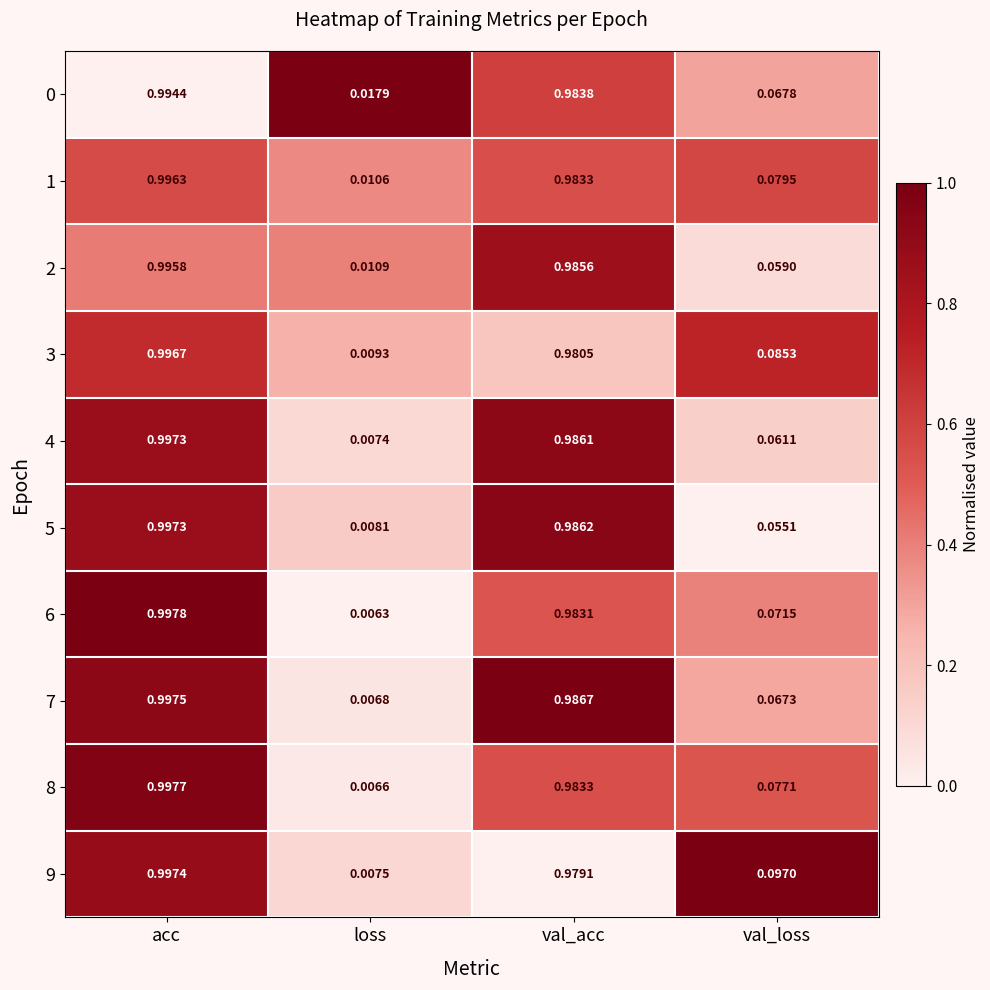

Is the value of 0 at val_loss greater than the value of 4 at acc?

No